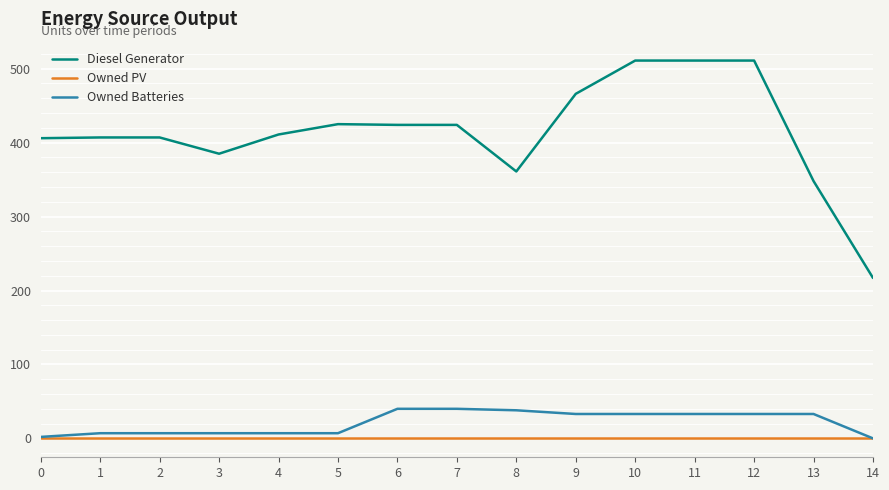

Which series has the largest total across all categories?

Diesel Generator